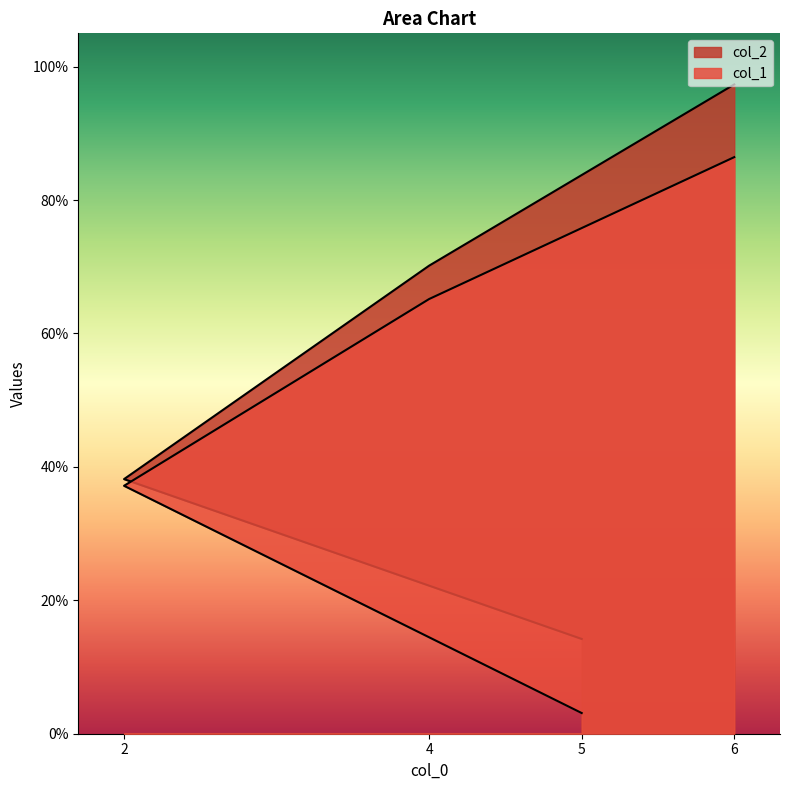

Does the chart have visible grid lines?

No